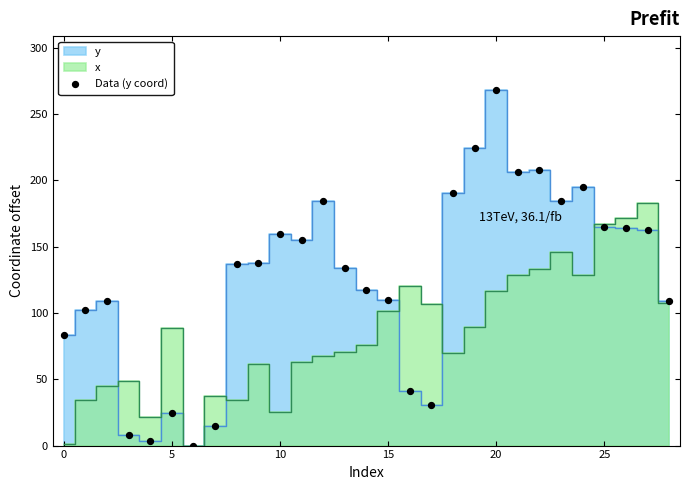

What is the range of Y values (max minus min)?

268.6